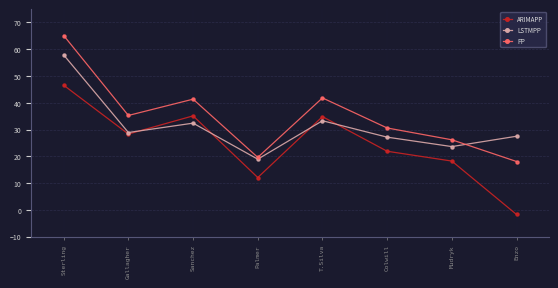

In LSTMPP, how many points are higher than both neighbors (excluding endpoints)?

2